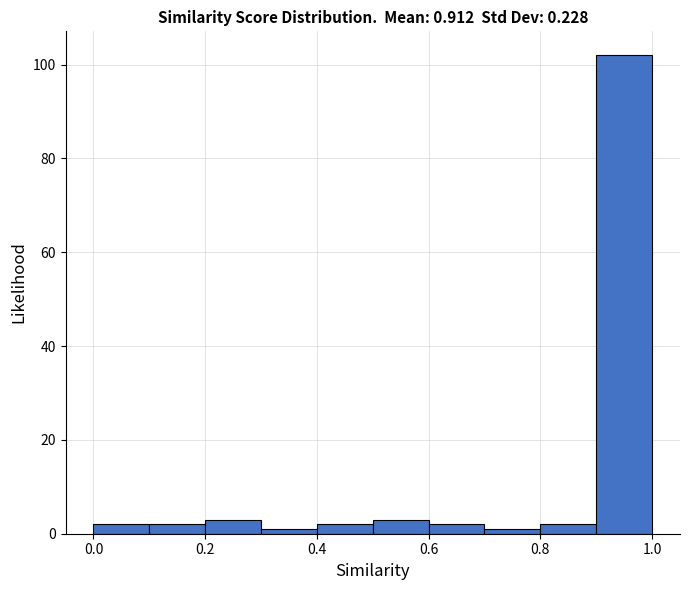

Reading left to right, transcribe this chart: for each bar, give the range it covers on the x-axis and its height. The values are not printed on the chart, so give them approximately, as read against the axis.

0.0 to 0.1: 2
0.1 to 0.2: 2
0.2 to 0.3: 4
0.3 to 0.4: under 2
0.4 to 0.5: 2
0.5 to 0.6: 4
0.6 to 0.7: 2
0.7 to 0.8: under 2
0.8 to 0.9: 2
0.9 to 1.0: 102